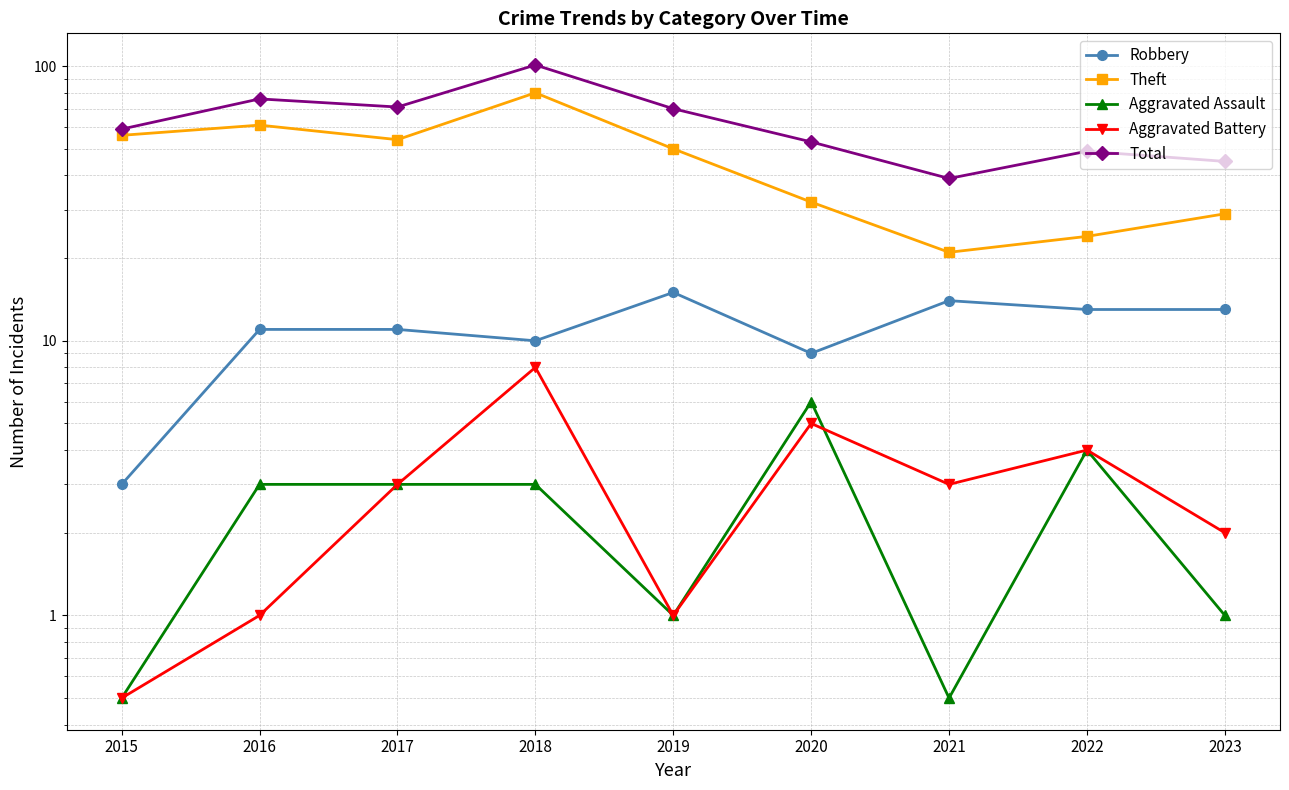

How many values in the Aggravated Assault series are below 3?

4